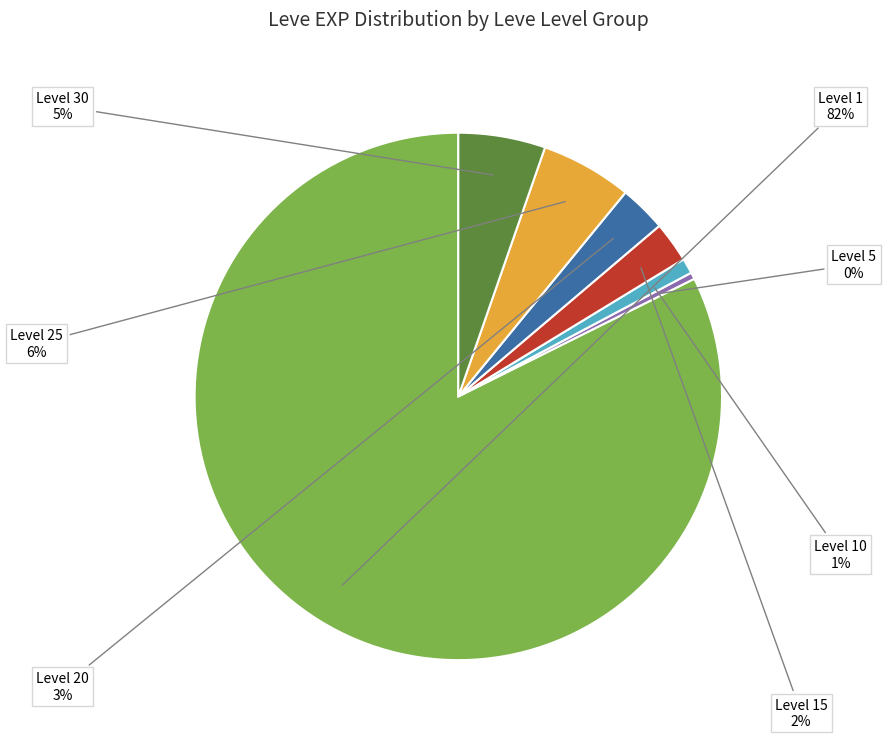

How many slices are in this pie chart?

7